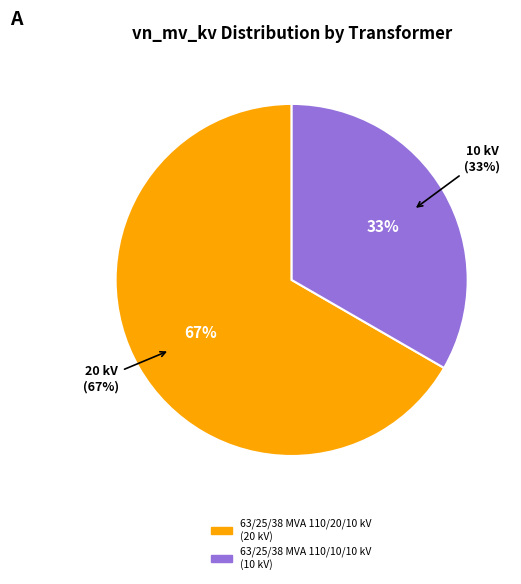

Is it true that 63/25/38 MVA 110/20/10 kV is 67% of the pie?

True